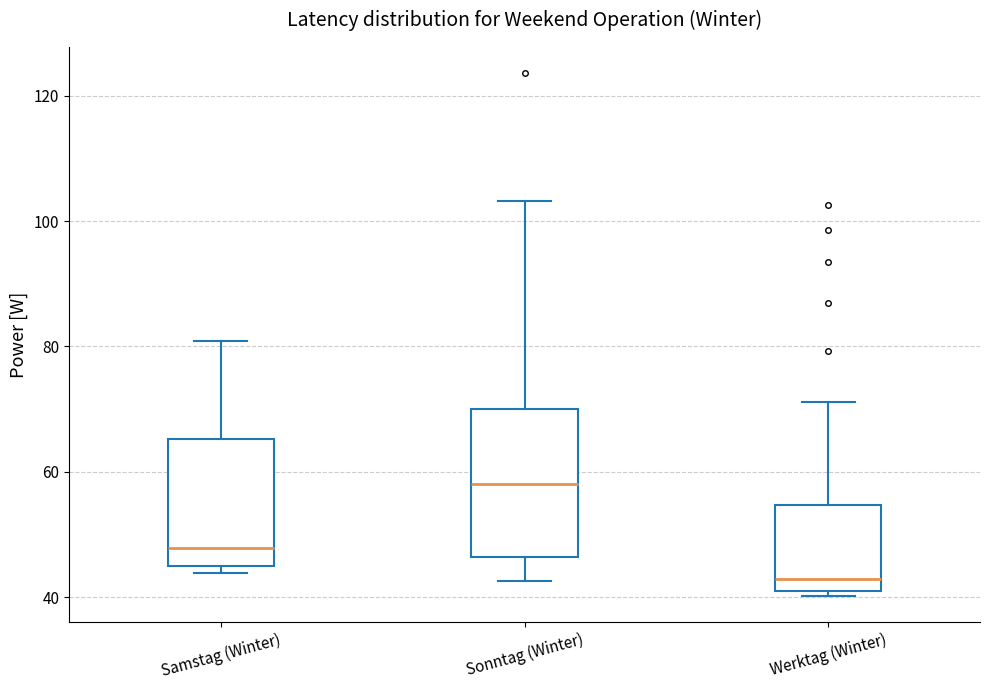

Reading left to right, transcribe this box plot: for each box, give where its median line is, the range the box spans, and where its two whiskers end, as read against the y-axis. The values are not printed on the chart, so give them approximately, as read against the axis.

Samstag (Winter): median 48, box 46 to 66, whiskers 44 to 80
Sonntag (Winter): median 58, box 46 to 70, whiskers 42 to 104
Werktag (Winter): median 42, box 40 to 54, whiskers 40 (just below the box's lower edge) to 72